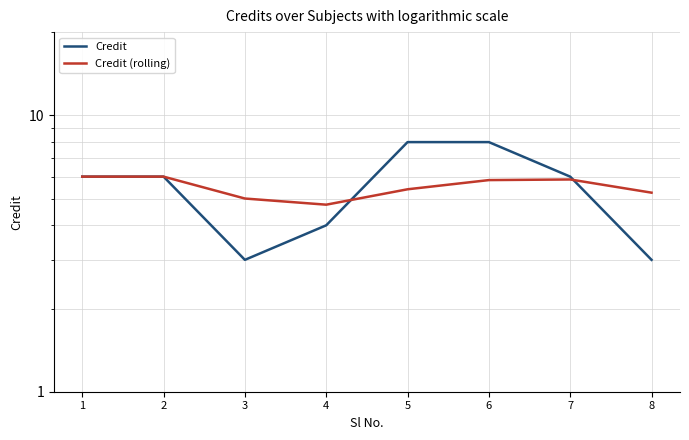

List the series in order of their peak value, highest first.

Credit, Credit (rolling)